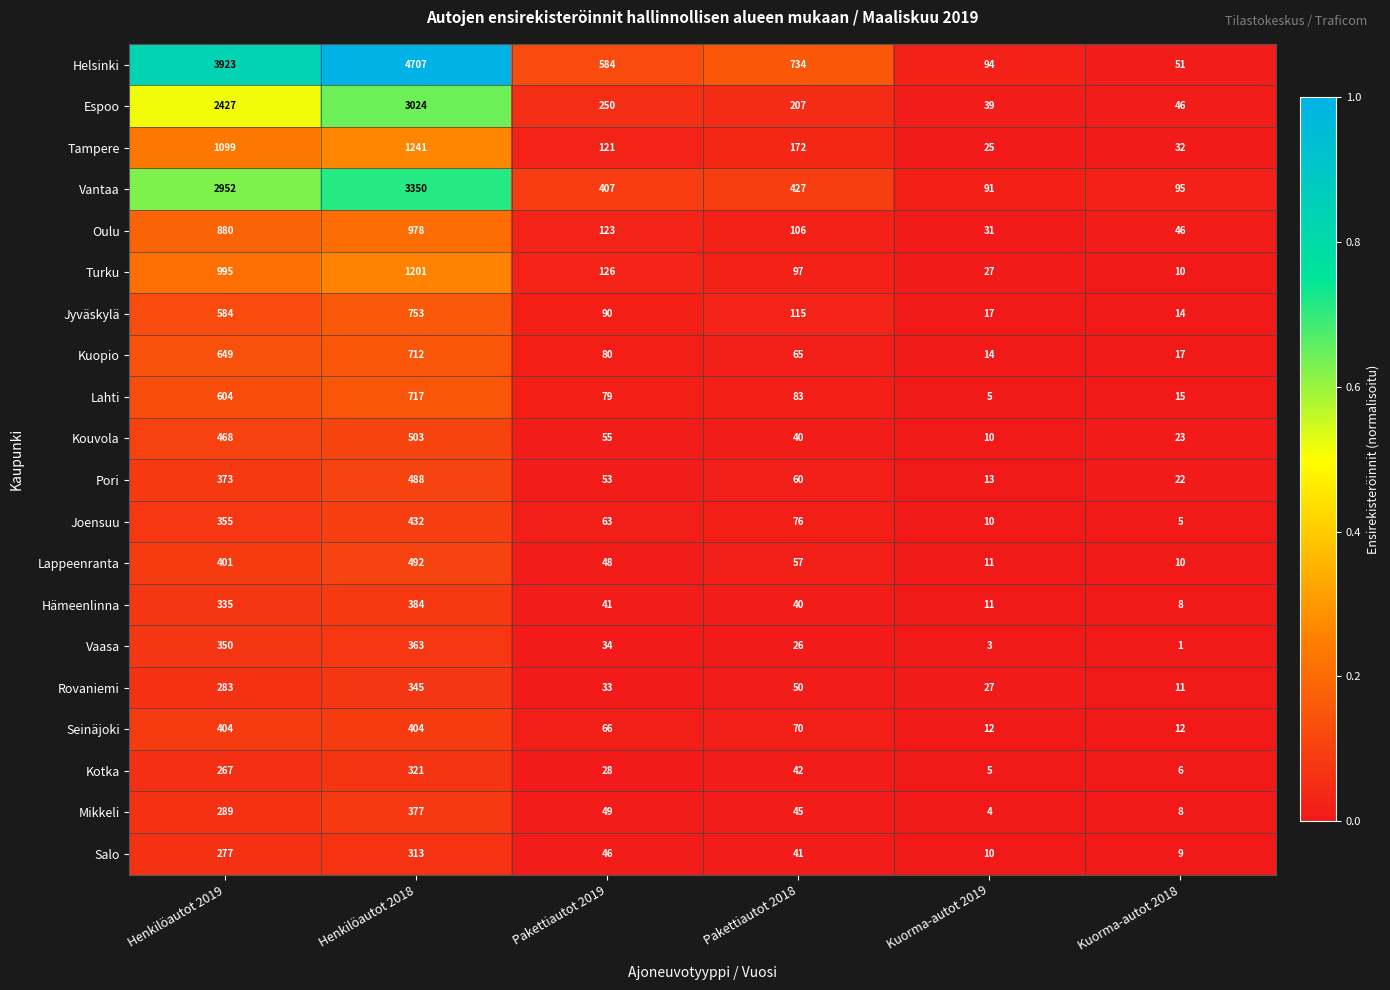

What is the total value across all series at Pakettiautot 2018?

2553